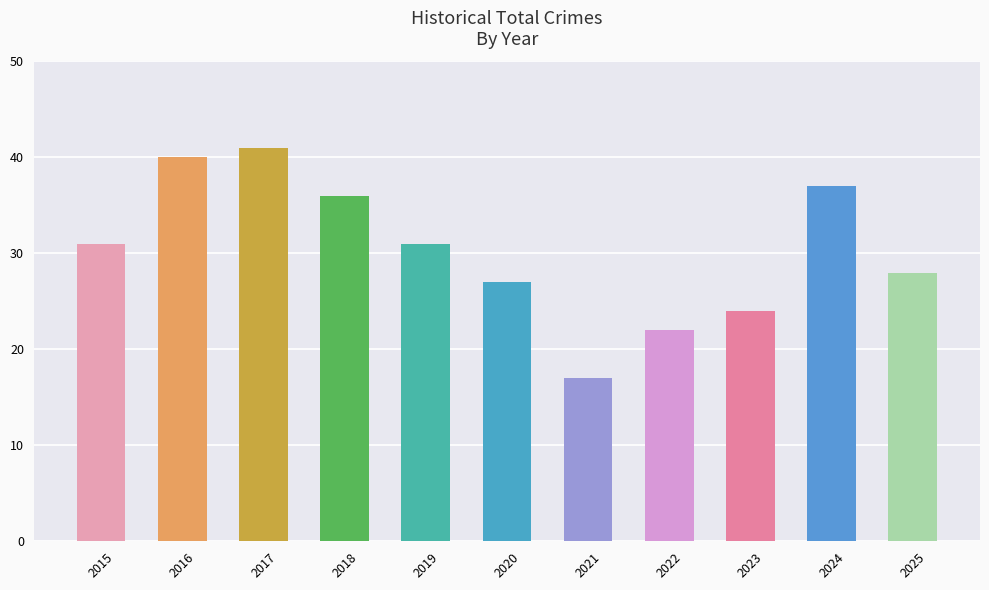

What is the change in value from 2021 to 2024?

+20